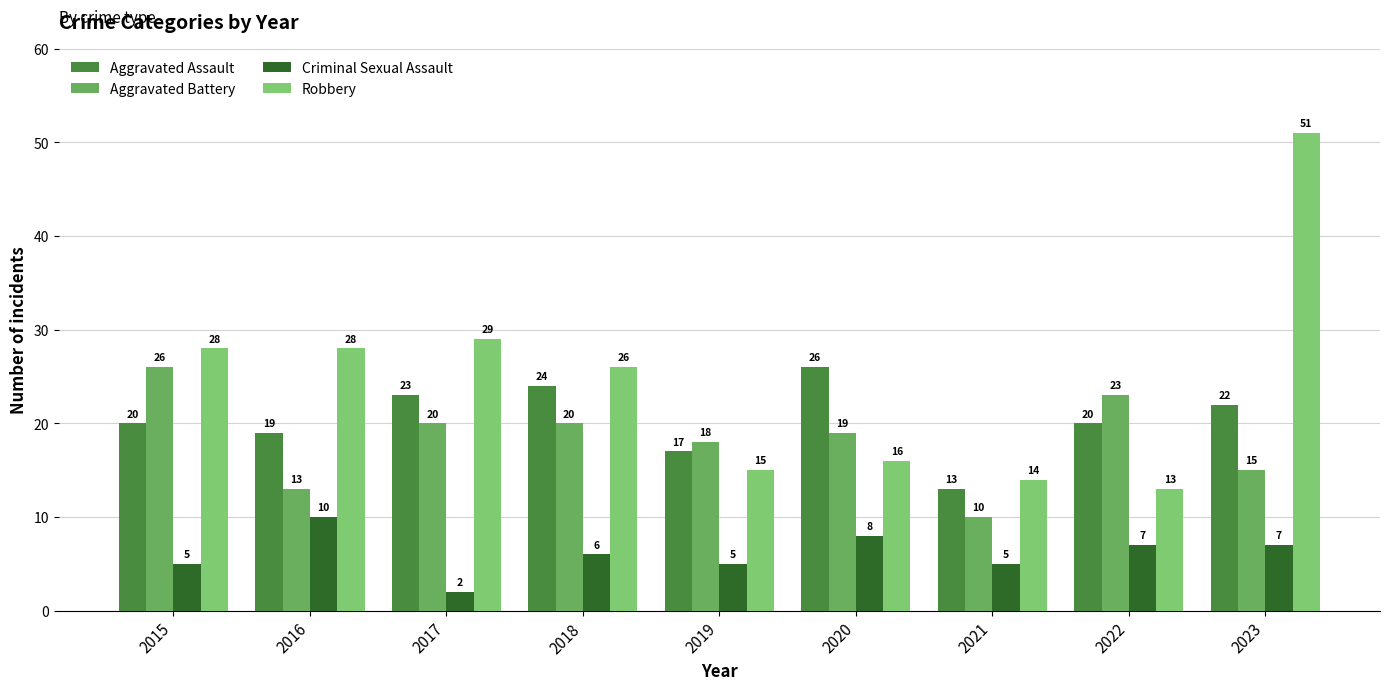

What is the highest value of the Aggravated Assault series?

26